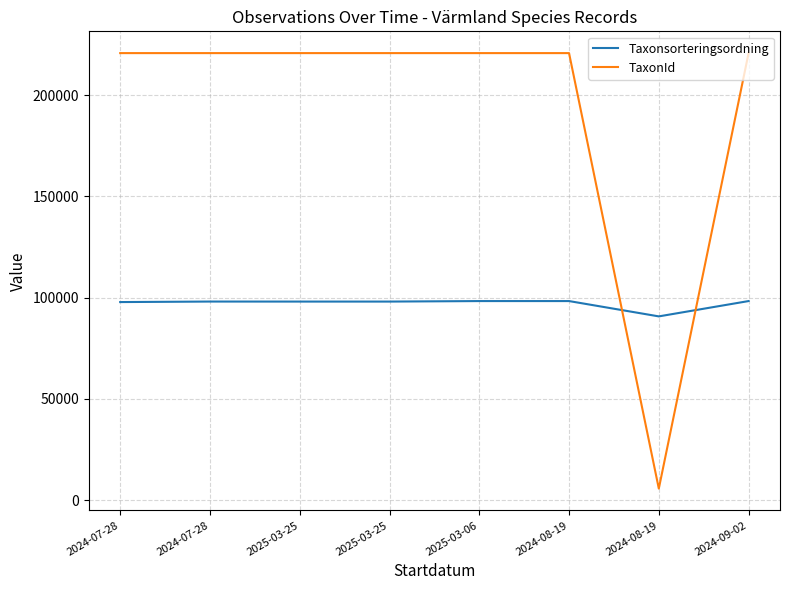

Does the chart have visible grid lines?

Yes